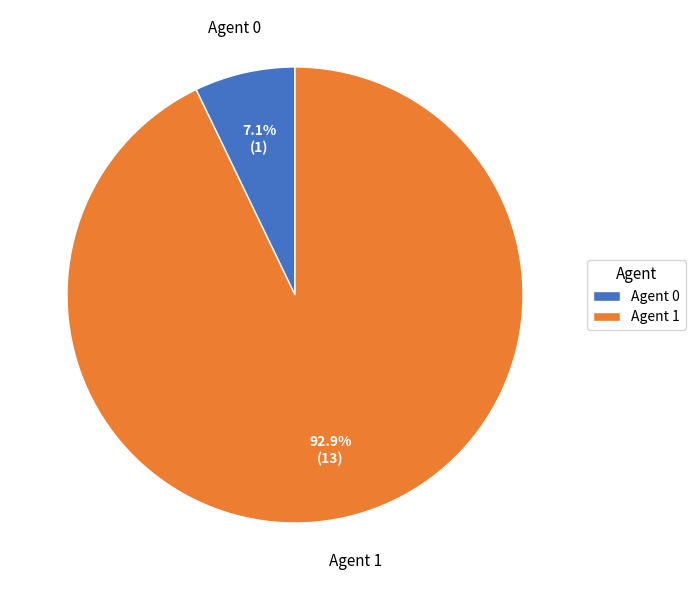

Which category has the smallest portion of the pie?

Agent 0